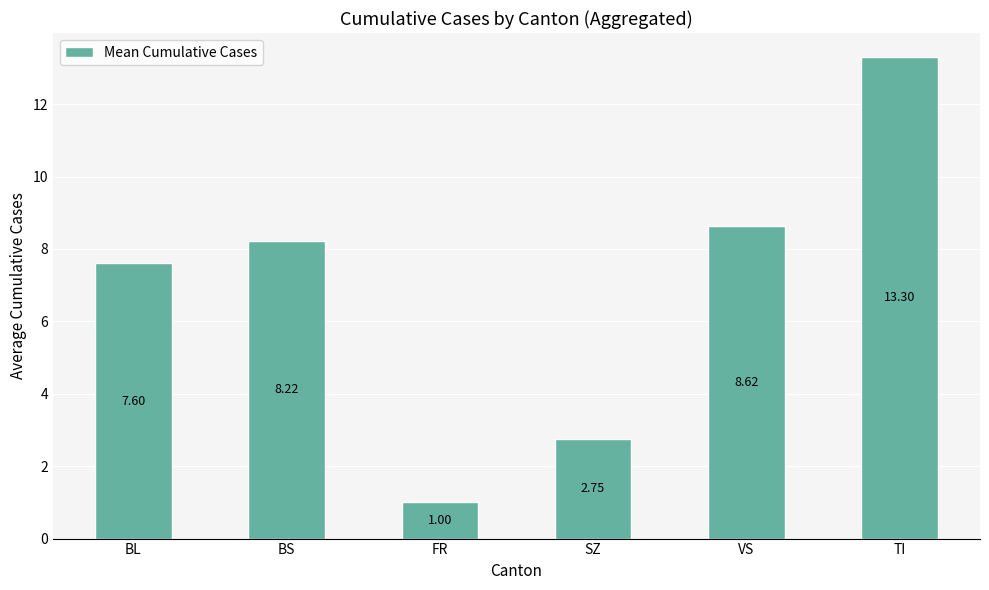

The value at VS is 8.6. True or false?

True